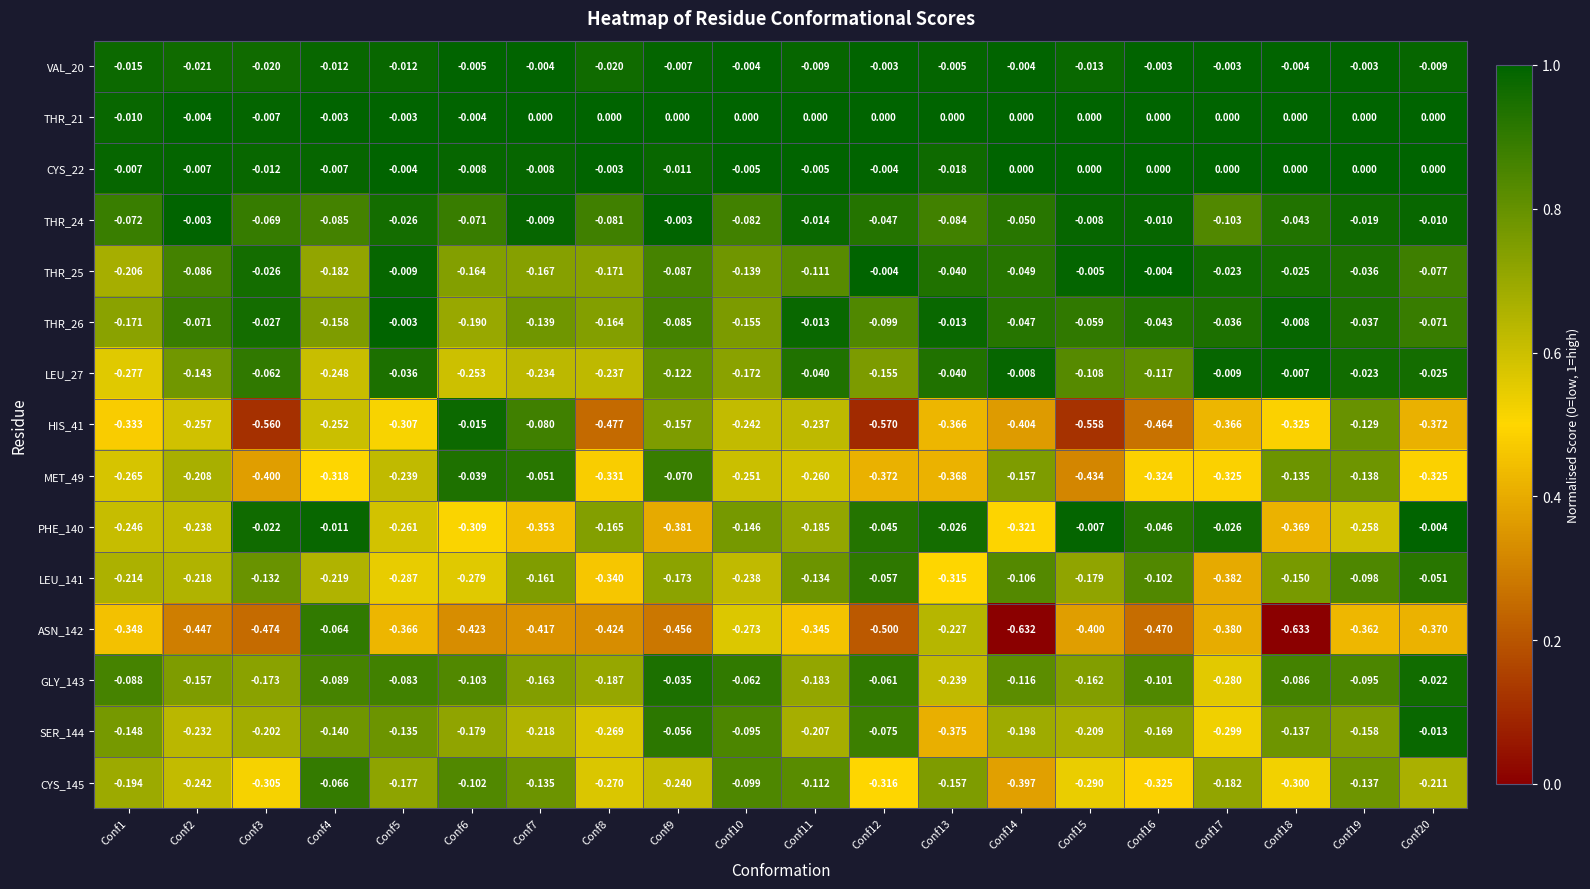

Is the value of THR_26 at Conf19 greater than the value of MET_49 at Conf18?

Yes